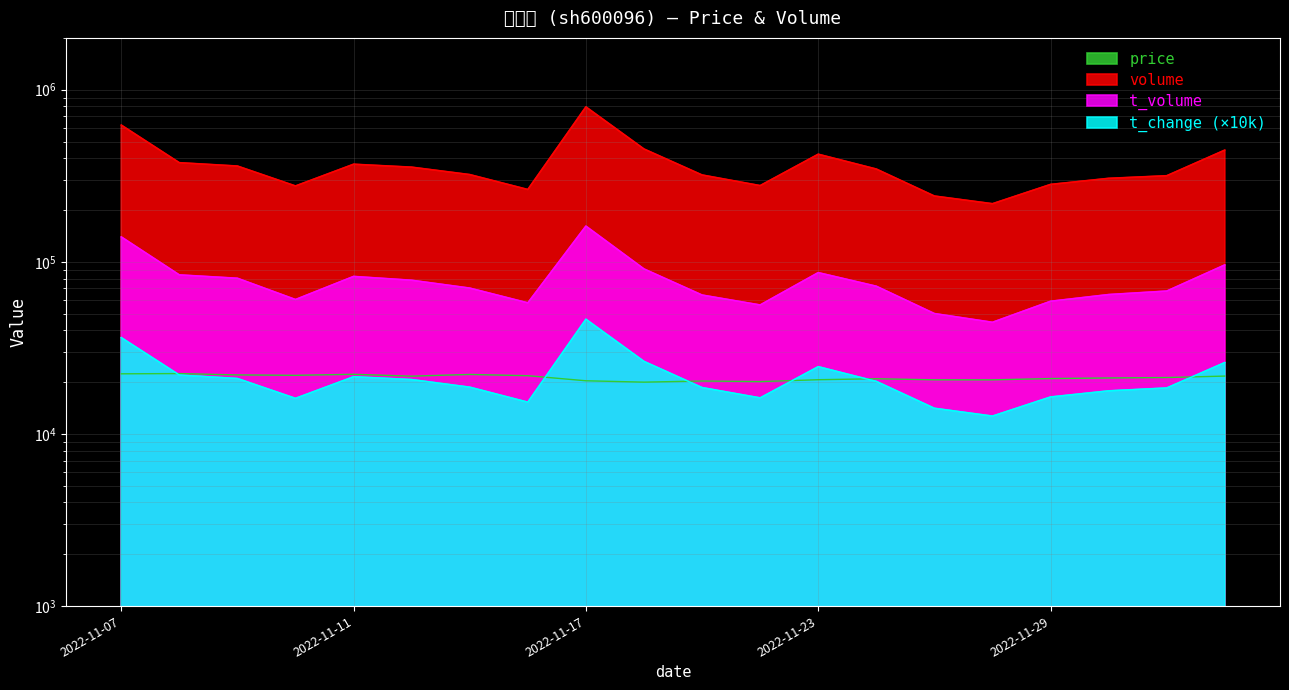

Reading right to left, what are all the values shown in this chart?

price: 2022-12-02=21690.0	2022-12-01=21270.0	2022-11-30=21150.0	2022-11-29=20980.0	2022-11-28=20620.0	2022-11-25=20630.0	2022-11-24=20930.0	2022-11-23=20660.0	2022-11-22=20150.0	2022-11-21=20310.0	2022-11-18=20000.0	2022-11-17=20370.0	2022-11-16=21800.0	2022-11-15=22170.0	2022-11-14=21670.0	2022-11-11=22220.0	2022-11-10=21910.0	2022-11-09=22030.0	2022-11-08=22430.0	2022-11-07=22360.0
volume: 2022-12-02=445843.0	2022-12-01=316371.0	2022-11-30=305548.0	2022-11-29=281703.0	2022-11-28=217618.0	2022-11-25=241144.0	2022-11-24=346002.0	2022-11-23=421931.0	2022-11-22=277270.0	2022-11-21=319599.0	2022-11-18=452409.0	2022-11-17=794782.0	2022-11-16=263155.0	2022-11-15=321278.0	2022-11-14=354795.0	2022-11-11=369018.0	2022-11-10=275889.0	2022-11-09=360162.0	2022-11-08=376661.0	2022-11-07=623135.0
t_volume: 2022-12-02=95956.0	2022-12-01=67630.0	2022-11-30=64548.0	2022-11-29=59014.0	2022-11-28=44541.0	2022-11-25=50054.0	2022-11-24=72164.0	2022-11-23=86550.0	2022-11-22=56157.0	2022-11-21=64135.0	2022-11-18=90937.0	2022-11-17=161299.0	2022-11-16=57777.0	2022-11-15=70377.0	2022-11-14=78166.0	2022-11-11=82256.0	2022-11-10=60399.0	2022-11-09=80277.0	2022-11-08=83959.0	2022-11-07=139603.0
t_change: 2022-12-02=26000.0	2022-12-01=18500.0	2022-11-30=17800.0	2022-11-29=16400.0	2022-11-28=12700.0	2022-11-25=14100.0	2022-11-24=20200.0	2022-11-23=24600.0	2022-11-22=16200.0	2022-11-21=18600.0	2022-11-18=26400.0	2022-11-17=46400.0	2022-11-16=15300.0	2022-11-15=18700.0	2022-11-14=20700.0	2022-11-11=21500.0	2022-11-10=16100.0	2022-11-09=21000.0	2022-11-08=22000.0	2022-11-07=36300.0